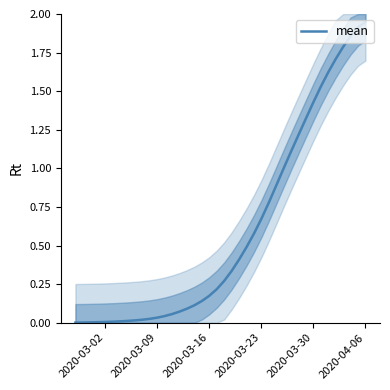

Is this an area chart (filled region under the line)?

No